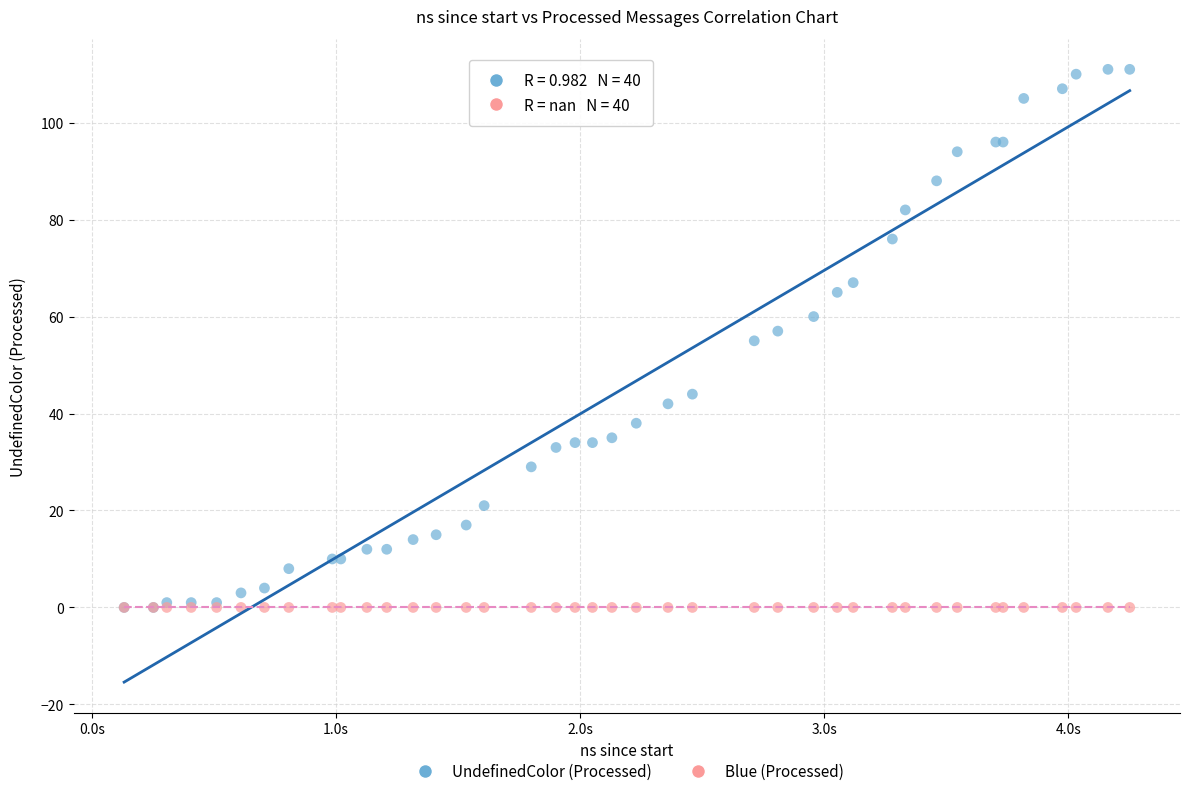

What are all the series names shown in the legend?

UndefinedColor (Processed), Blue (Processed)